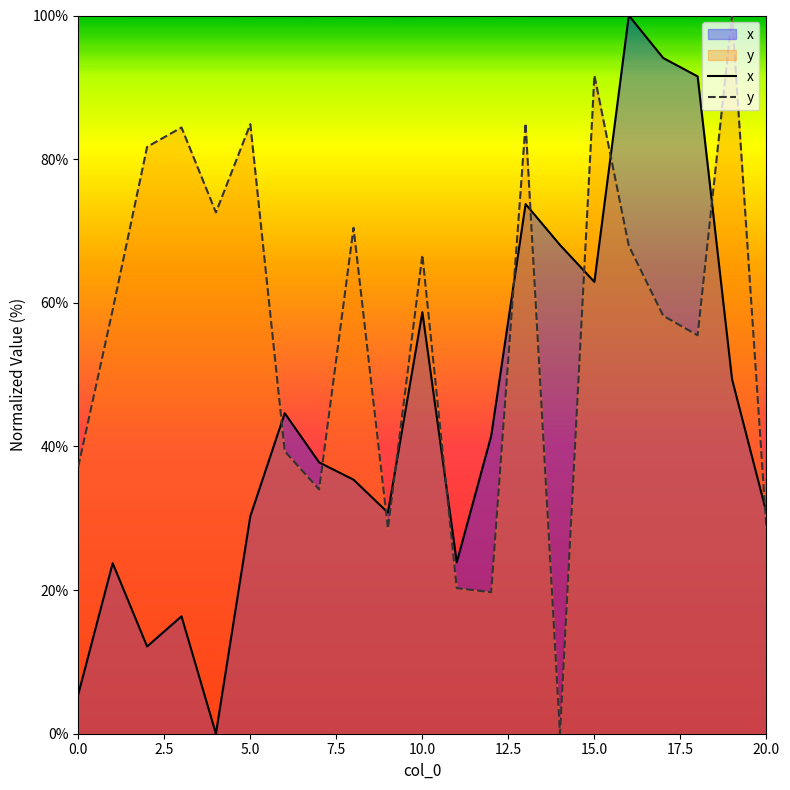

The value of y at 9 is 28.6. True or false?

True